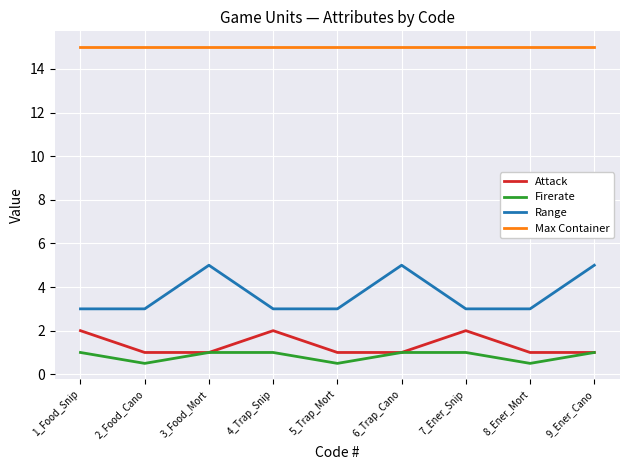

True or false: Attack has more than 1 interior local peaks.

True